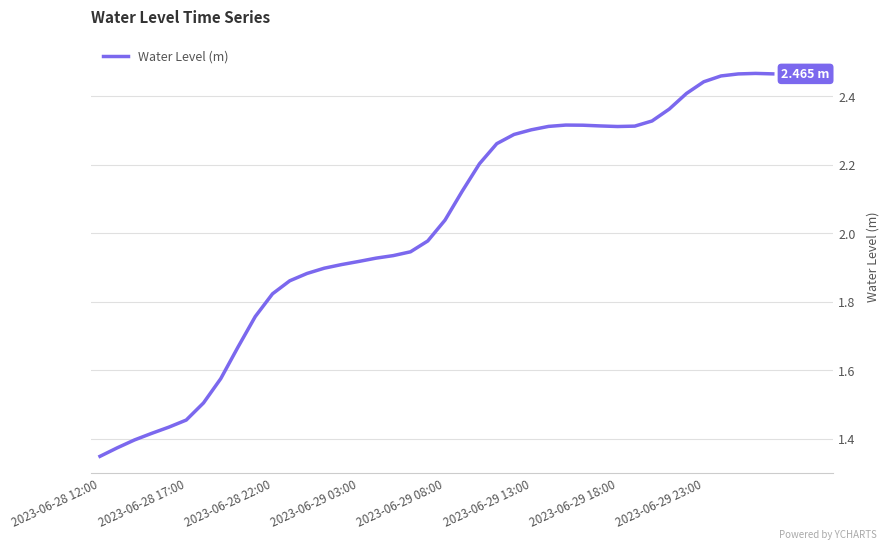

What is the value of the 20th point from the left?

2.0